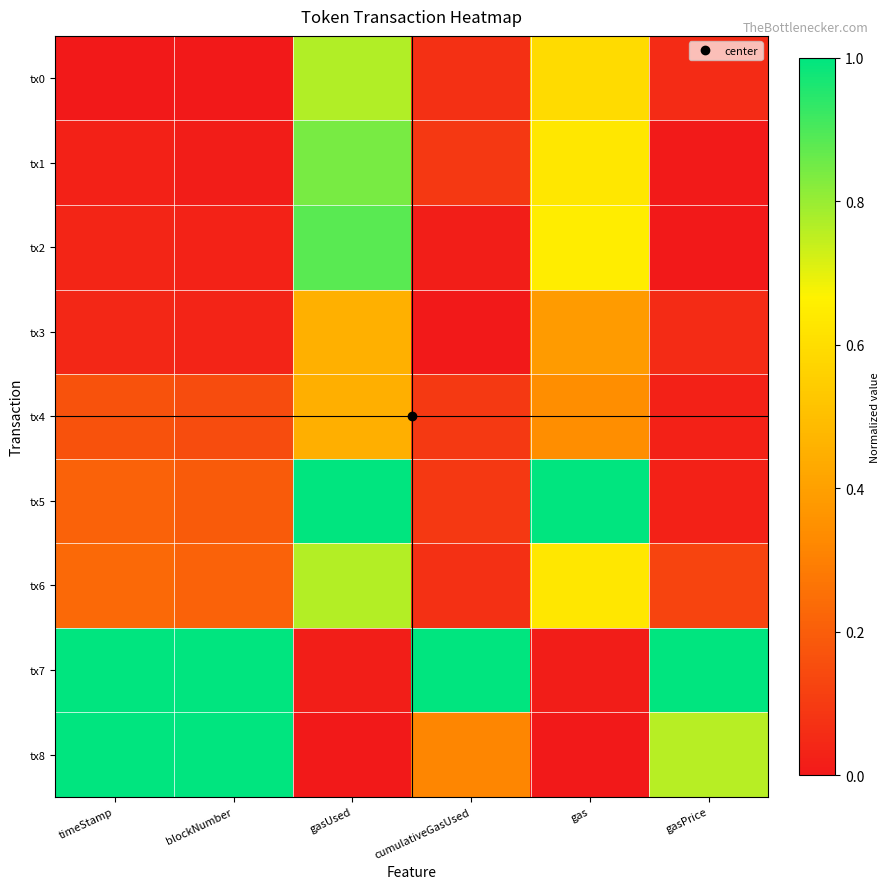

At which category does the chart reach its minimum across all series?

timeStamp